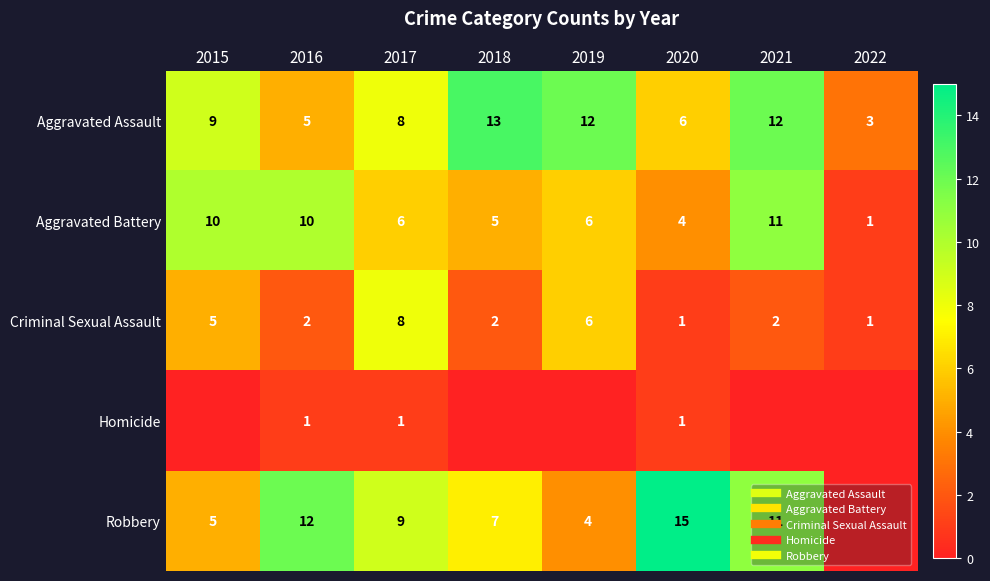

How many values in the Robbery series are below 9?

4